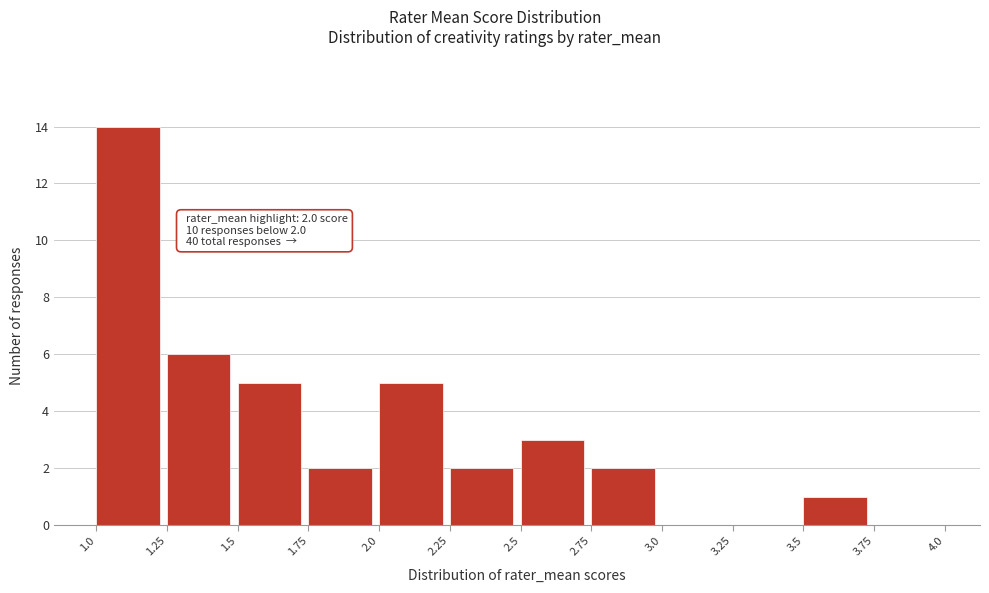

Over which range of the x-axis is the bar tallest?

1.0 to 1.25